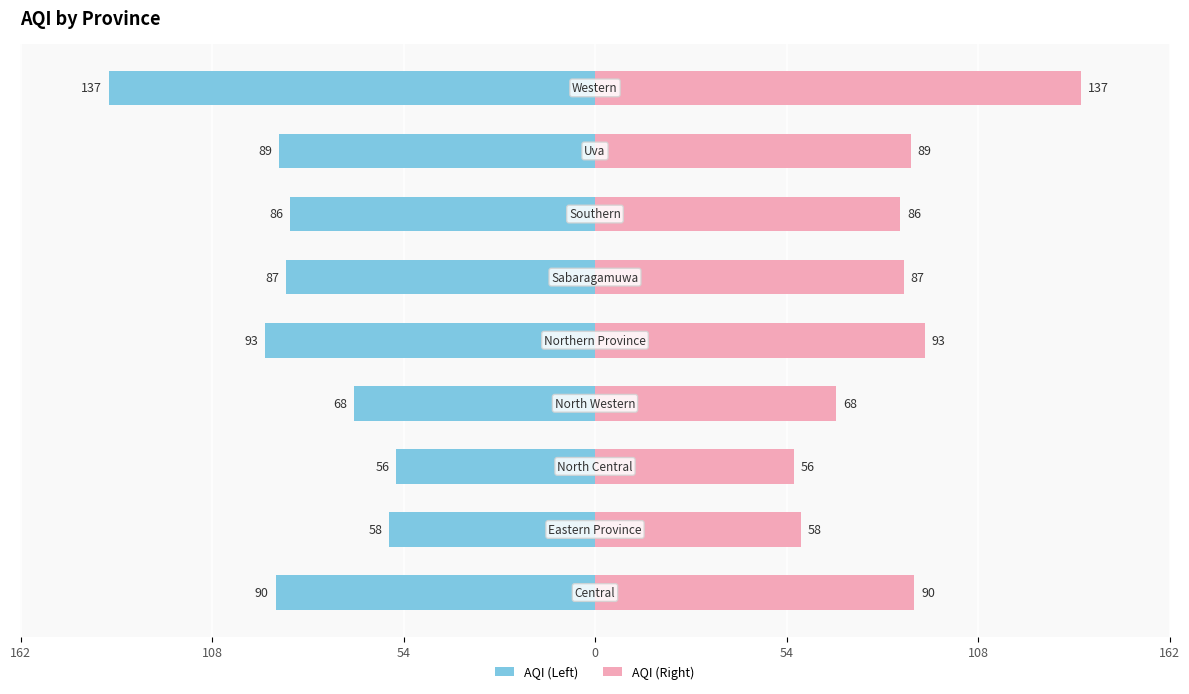

Rank the series by their maximum value, from highest to lowest.

AQI (Right), AQI (Left)